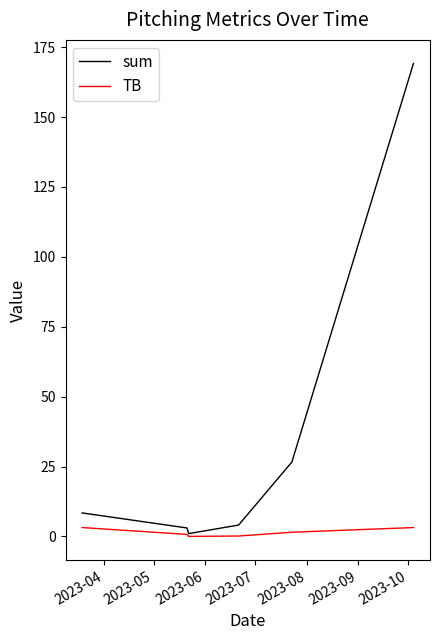

Which series has the widest spread of values?

sum